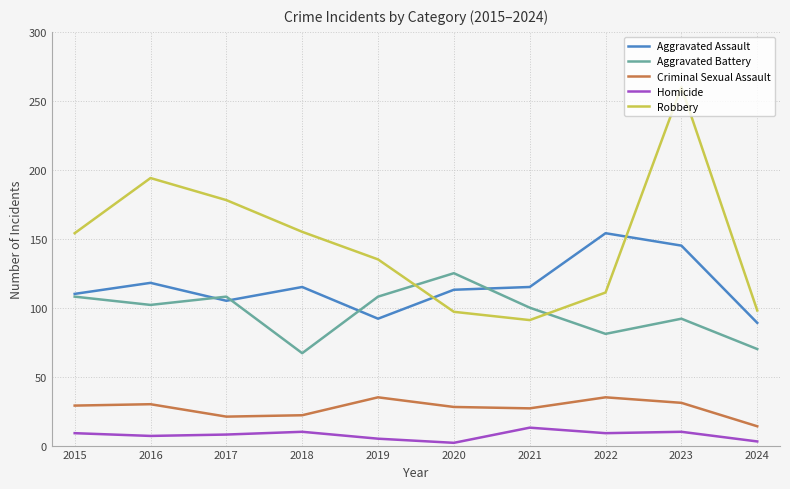

At which category does the chart reach its peak across all series?

2023